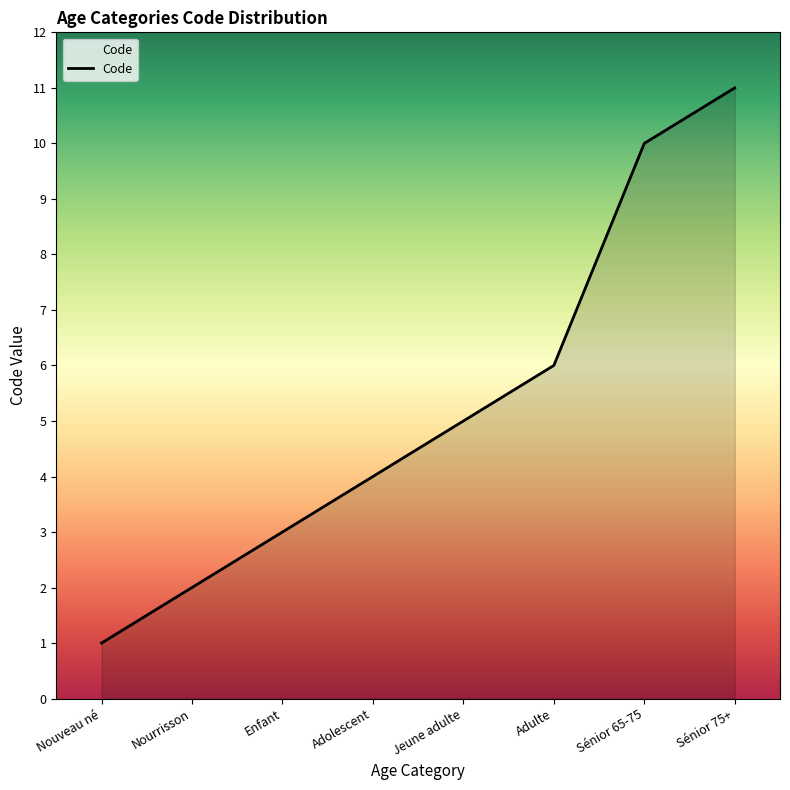

Between Nourrisson and Enfant, which is larger?

Enfant